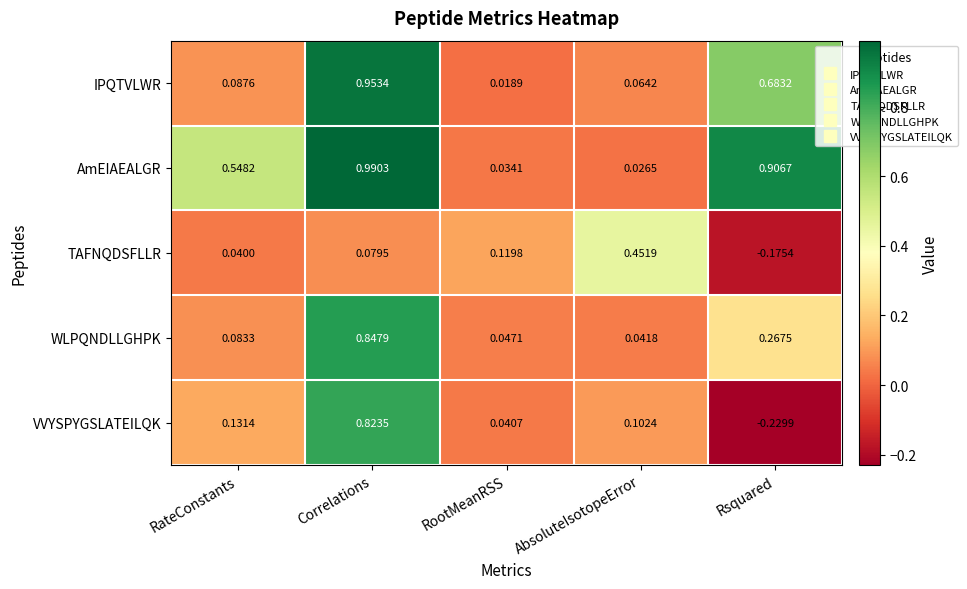

At which label does AmEIAEALGR reach its minimum?

AbsoluteIsotopeError